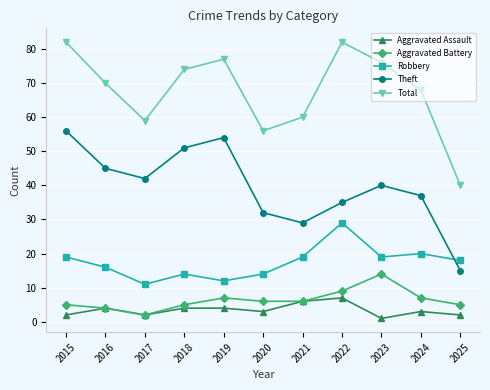

How many lines are shown in the chart?

5